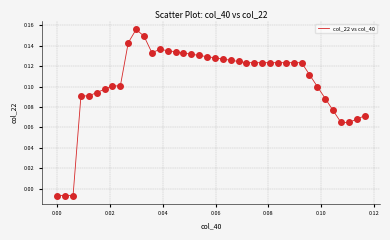

Is this an area chart (filled region under the line)?

No